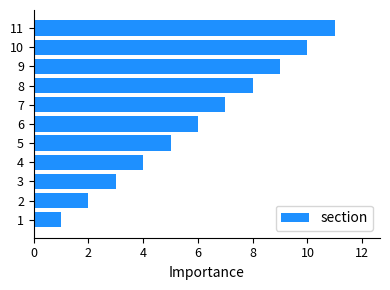

Does the chart contain stacked bars?

No